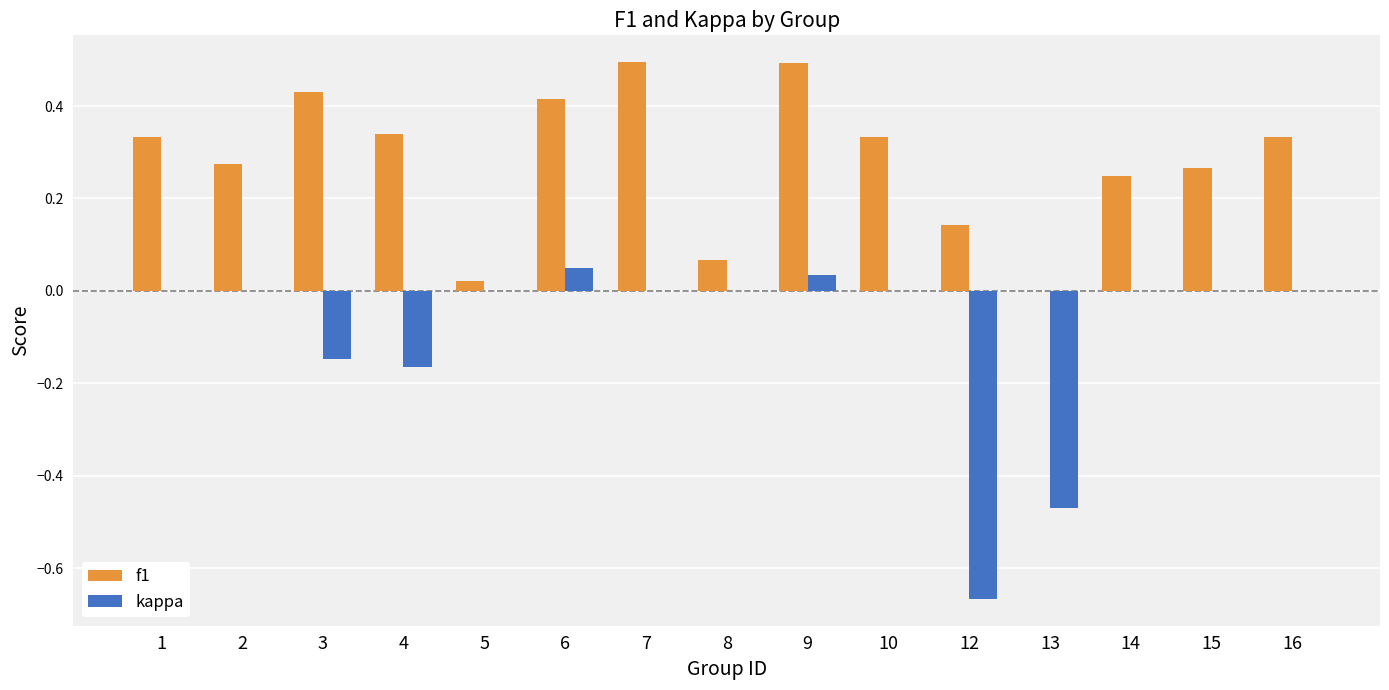

What is the maximum value shown in the chart?

0.5